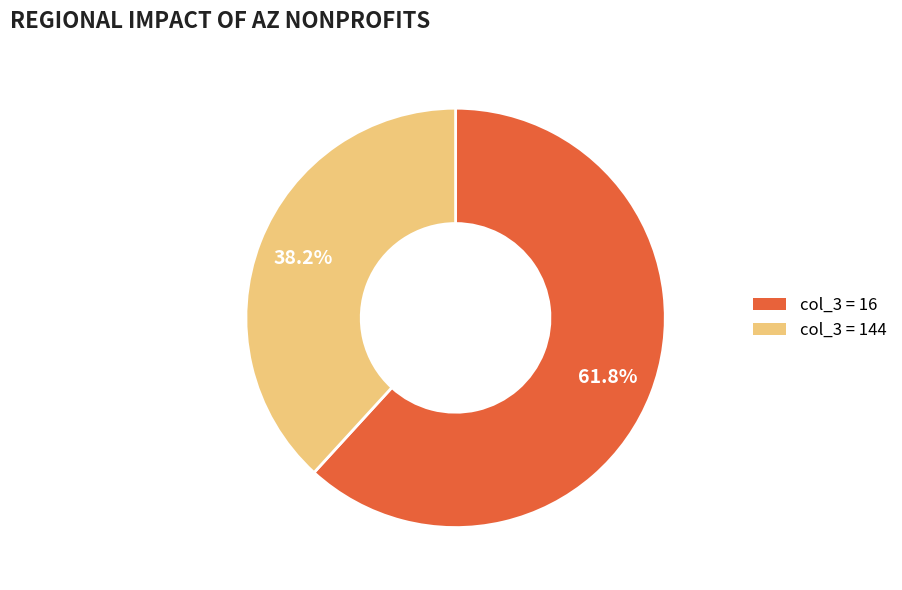

Is there a majority slice in this chart?

Yes